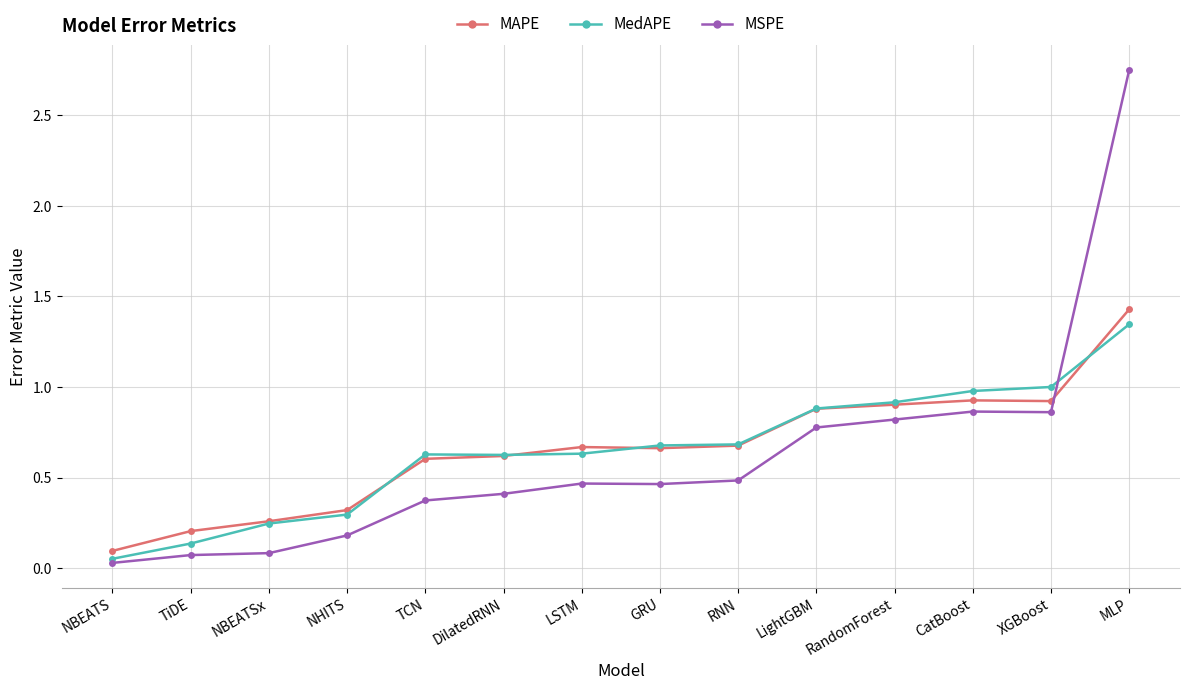

At NHITS, list the series in order from smallest to largest.

MSPE, MedAPE, MAPE